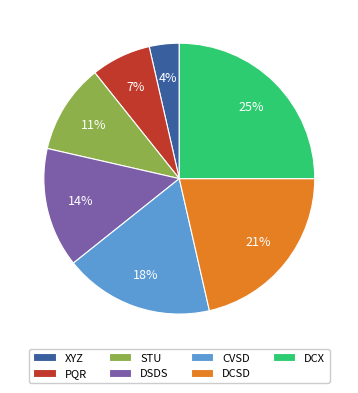

Which category has the smallest portion of the pie?

XYZ